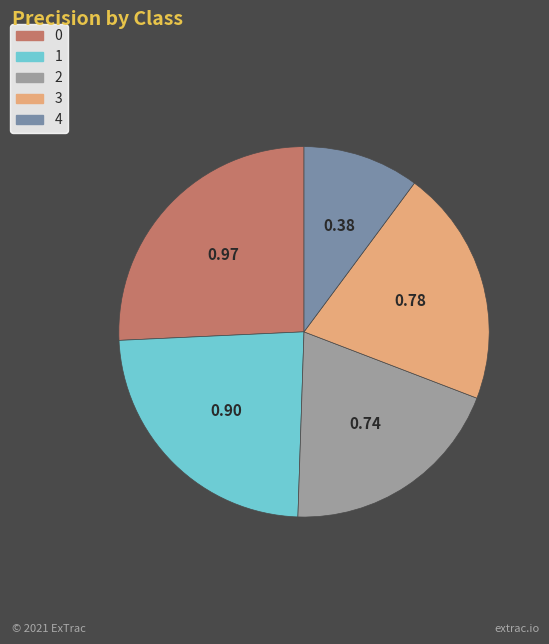

Is the sum of 0 and 3 greater than half?

No